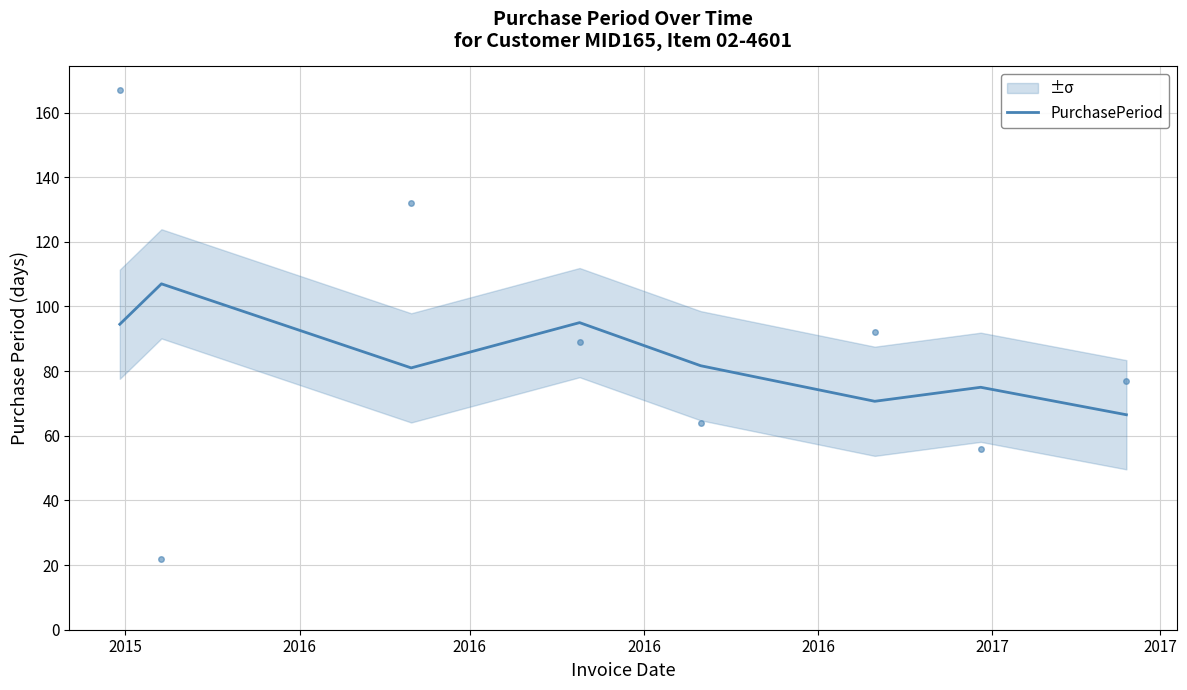

How many interior local peaks (higher than both neighbors) does the data have?

3